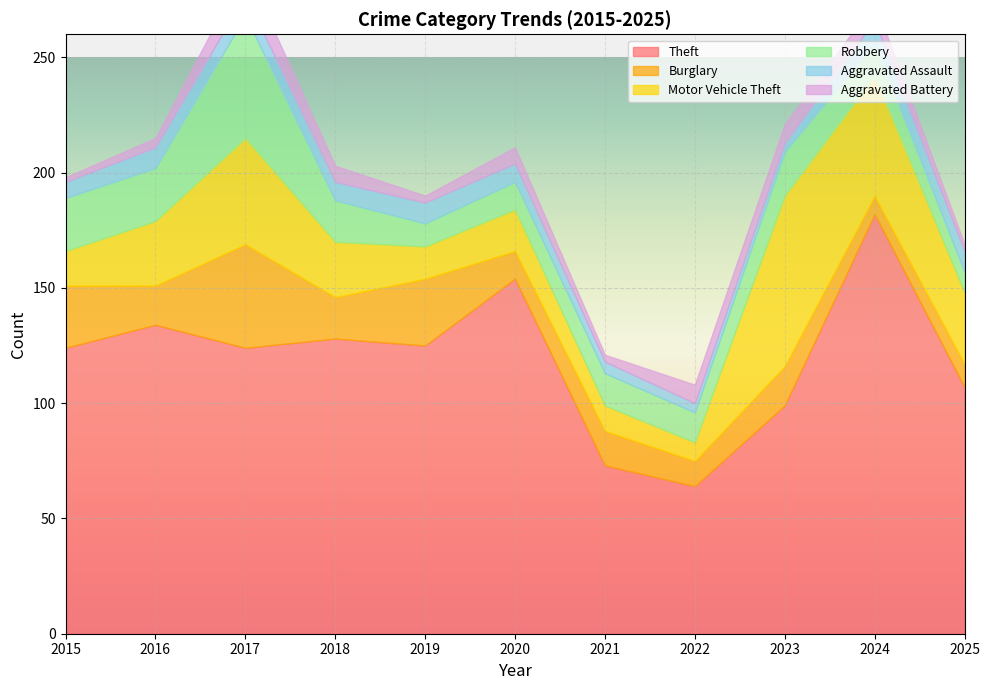

How many lines are shown in the chart?

6